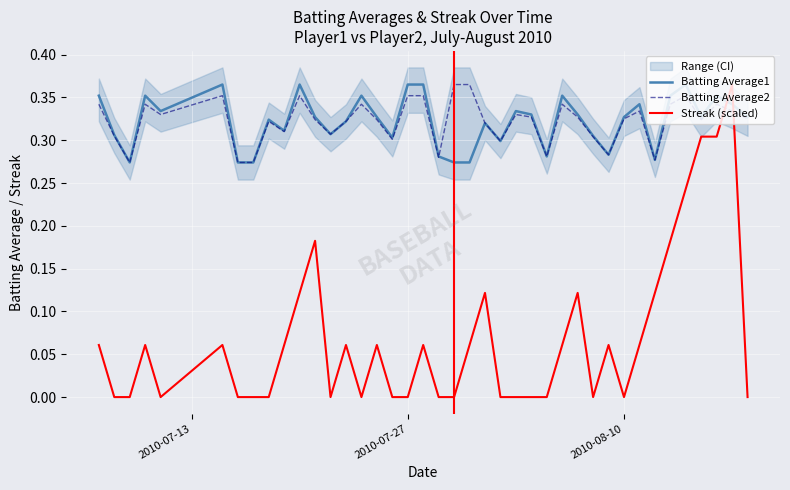

How many intersections are there between Streak (scaled) and Batting Average2?

2